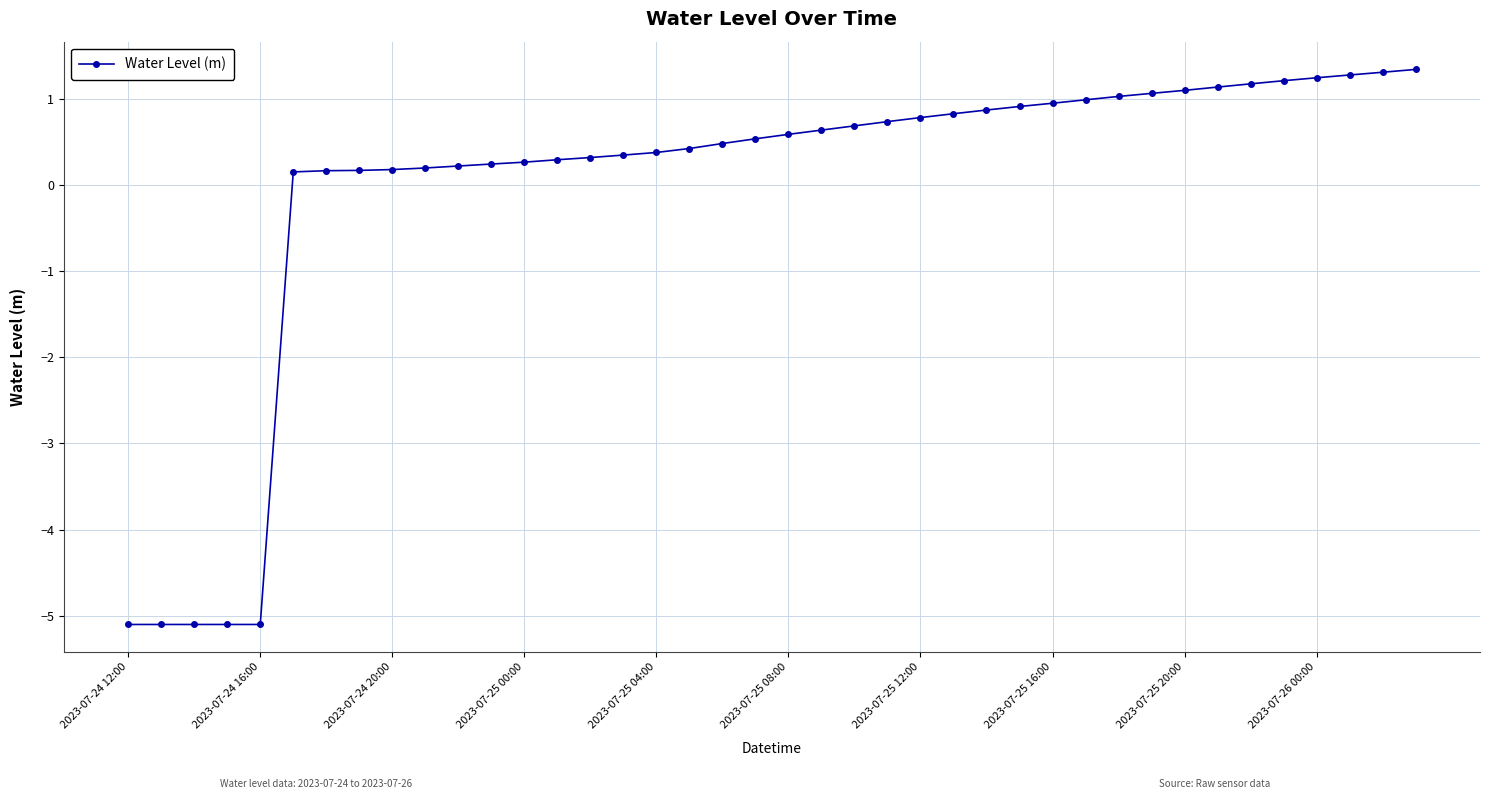

What is the value of the 15th point from the left?

0.3